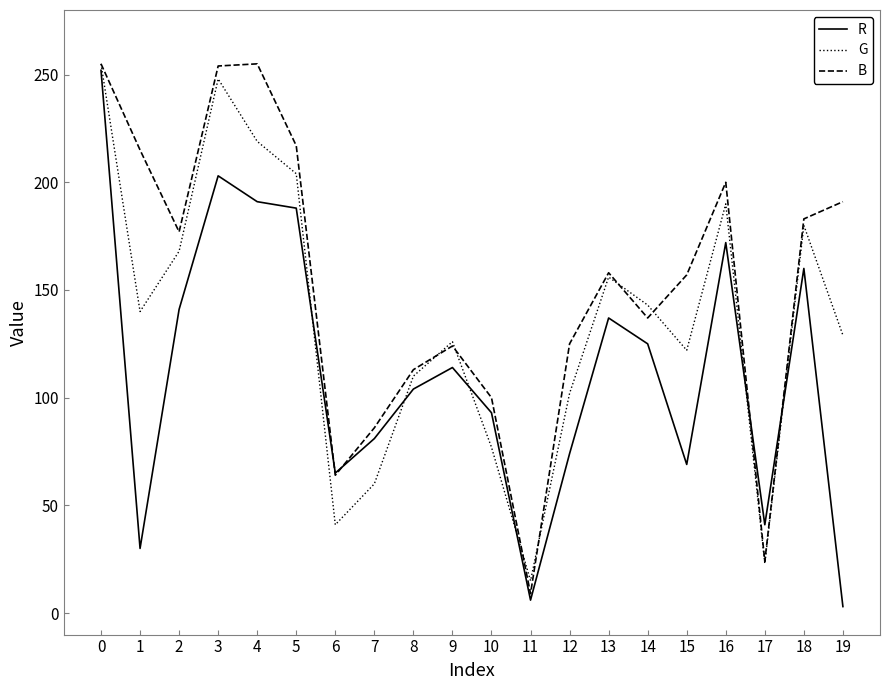

Which series has the largest total across all categories?

B